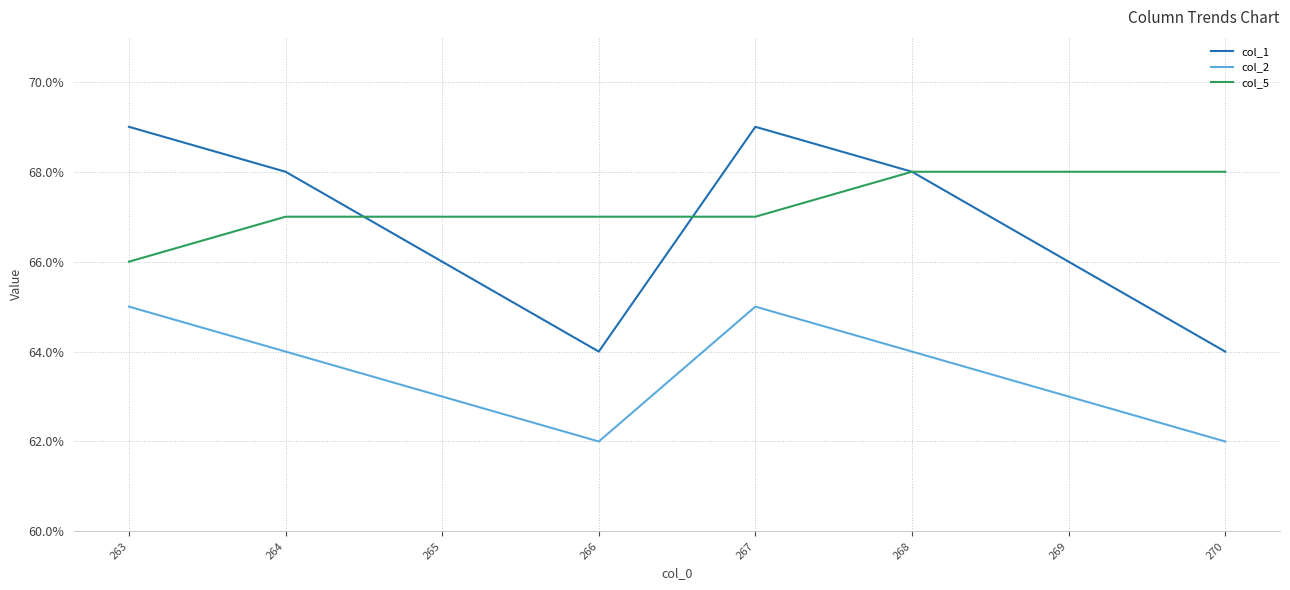

What is the average value of the col_2 series?

64